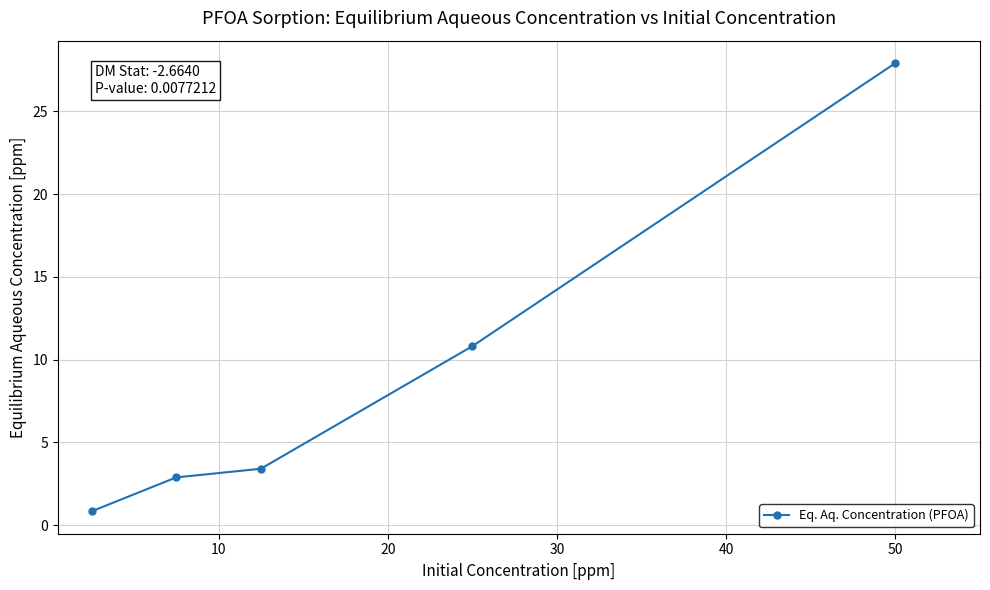

Count the number of data series in this chart.

1